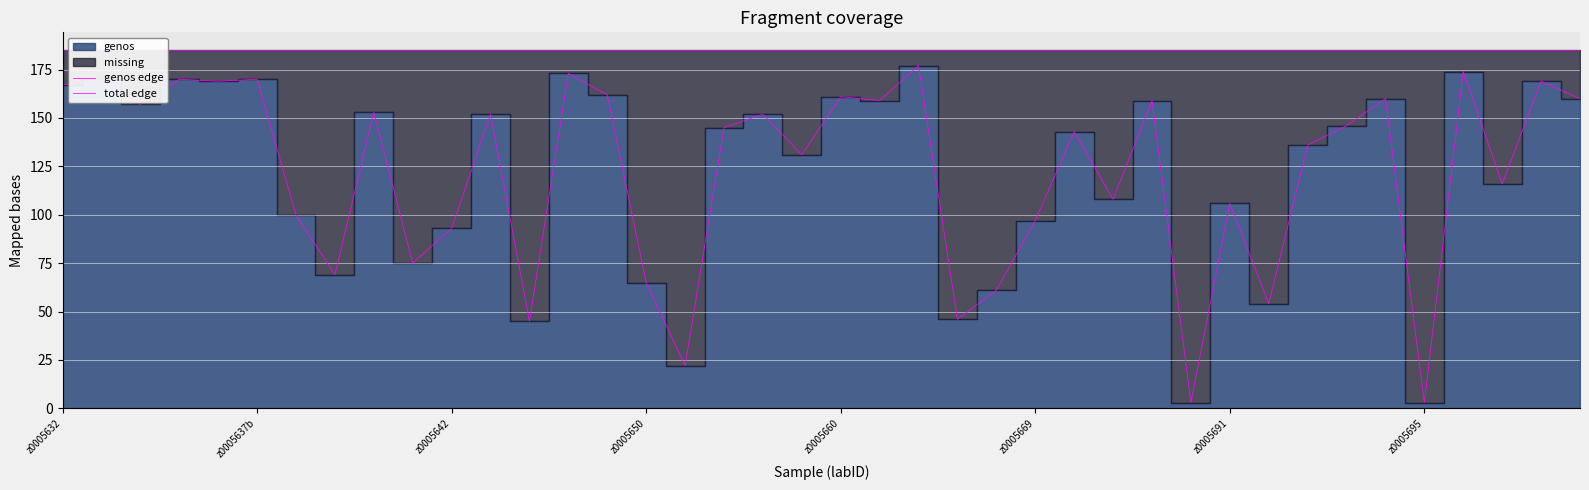

Which category has the lowest value across all series?

29